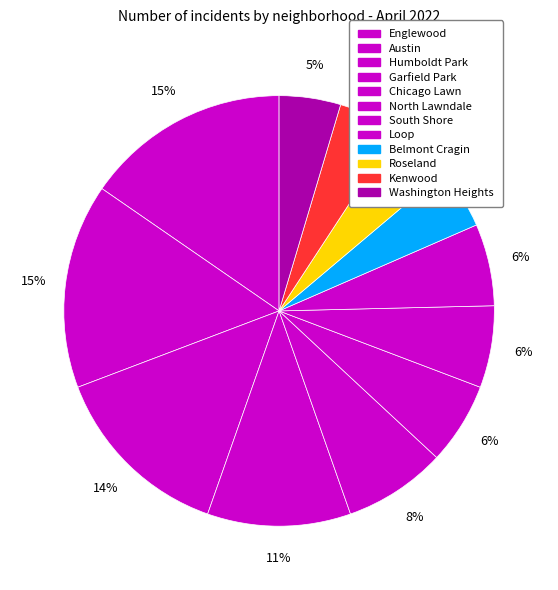

Is Chicago Lawn the majority of the pie?

No